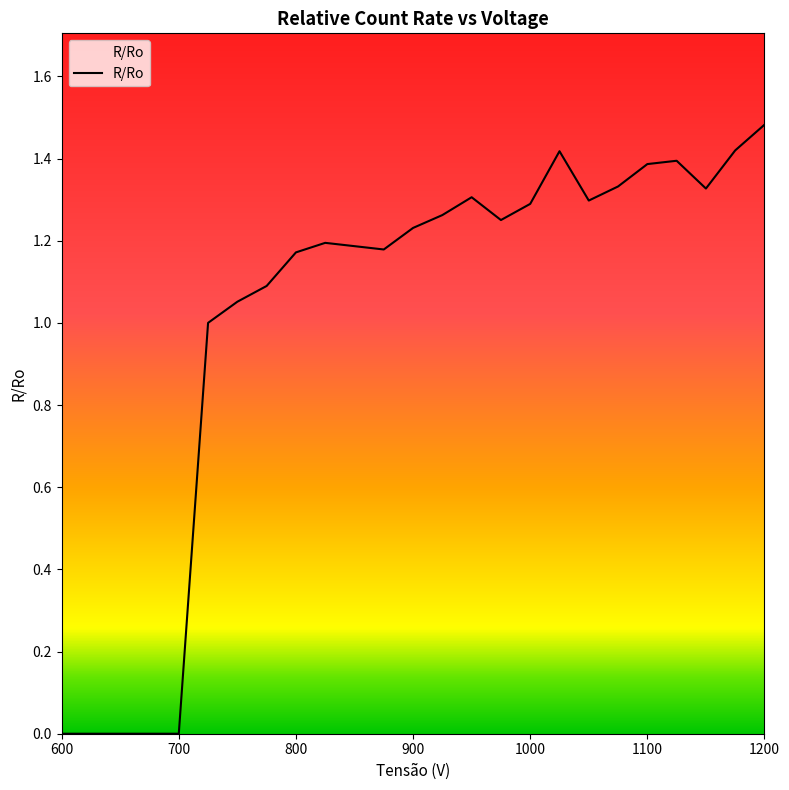

Does the chart have visible grid lines?

No